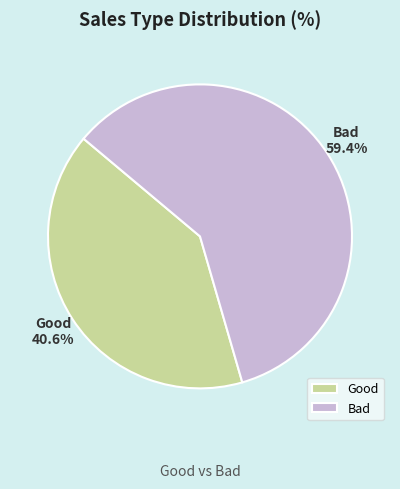

Do Good and Bad together represent more than half of the pie?

Yes